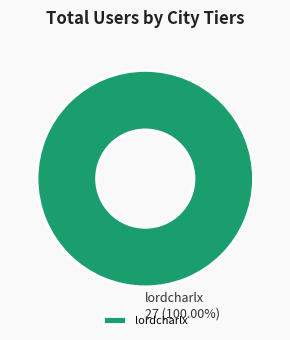

Does lordcharlx represent more than half of the total?

Yes